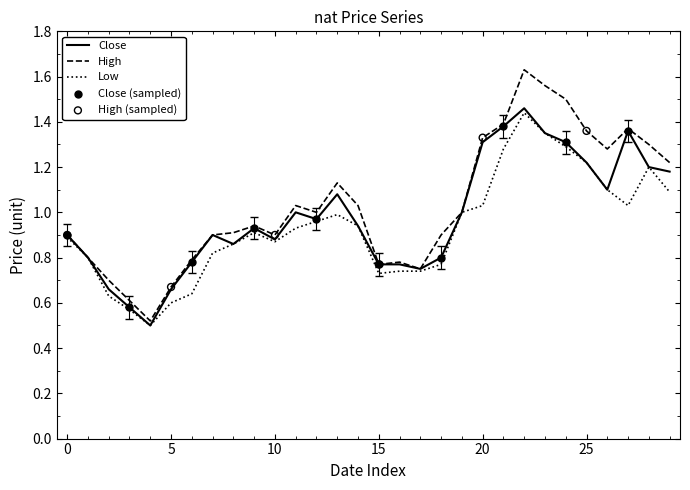

Which series has the largest total across all categories?

High